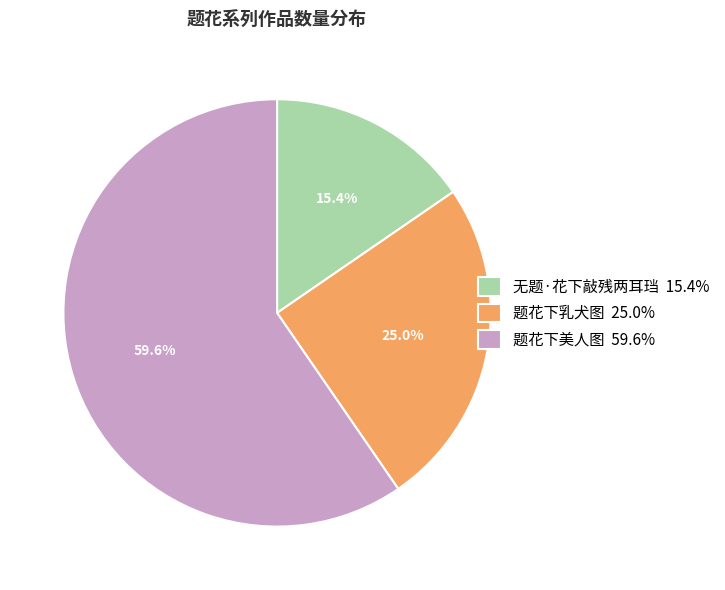

Which category has the smallest portion of the pie?

无题·花下敲残两耳珰